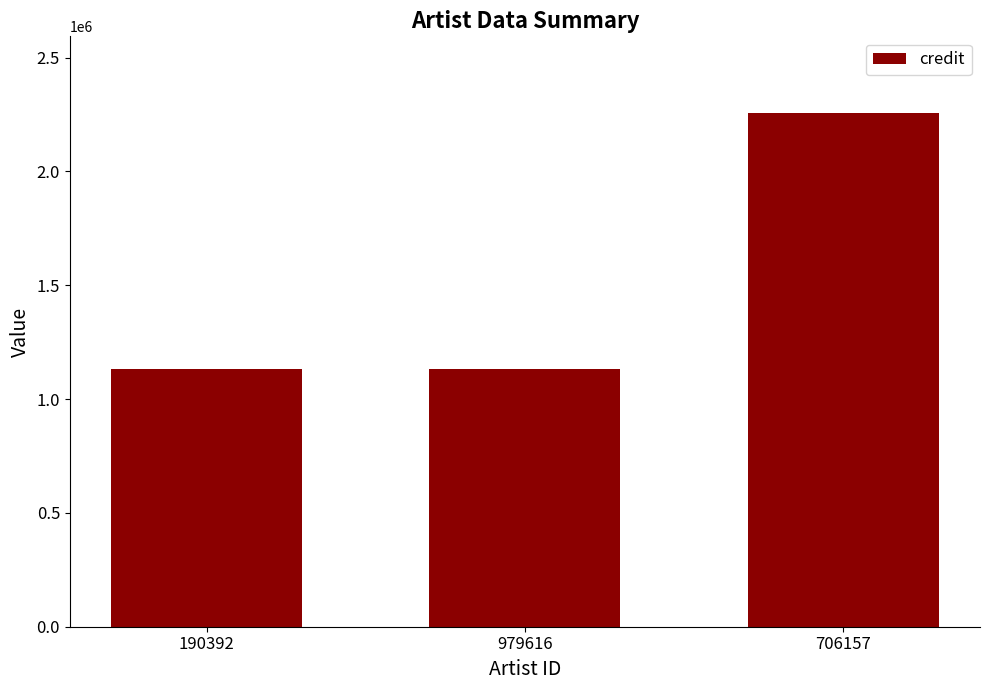

What is the average value?

1507168